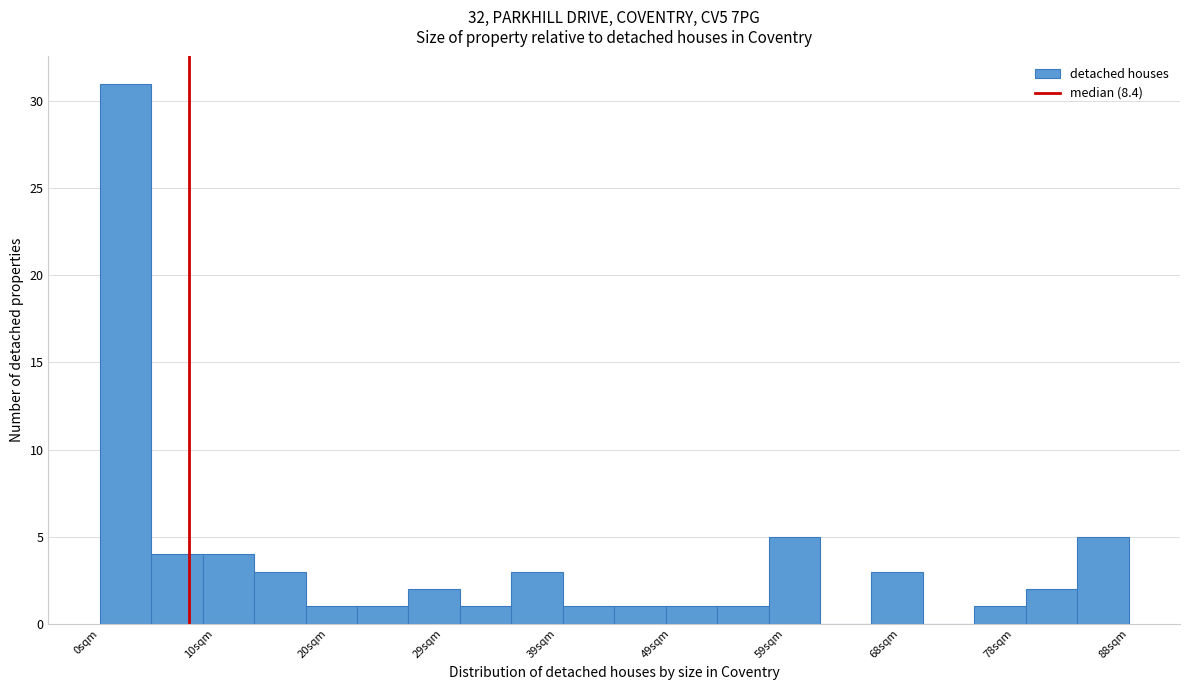

Which range on the x-axis has the tallest bar?

1 to 5